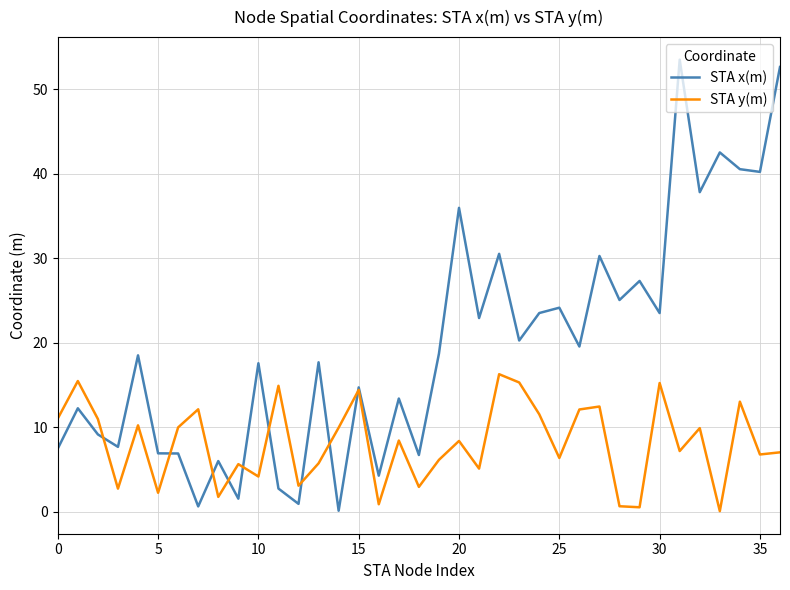

Which series has the largest total across all categories?

STA x(m)